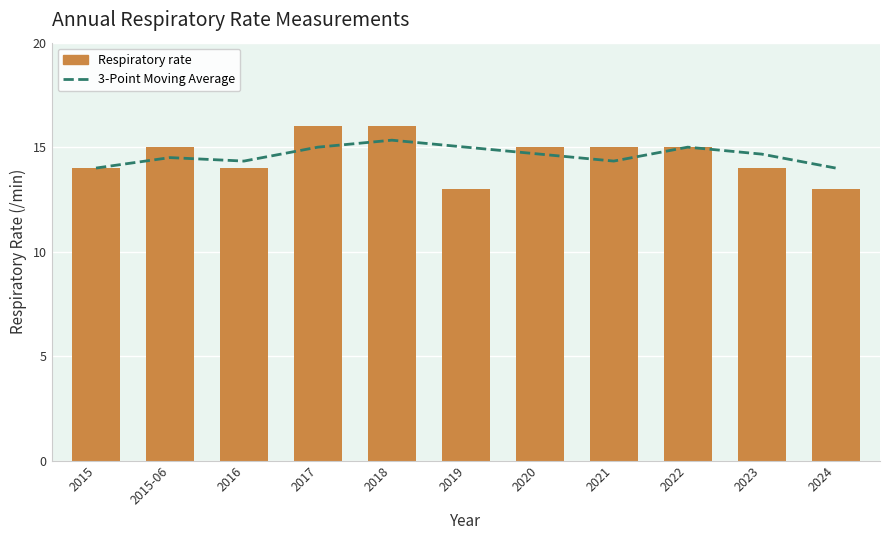

Reading left to right, extract all data points from this chart.

3-Point Moving Average: 14.0	14.5	14.3	15.0	15.3	15.0	14.7	14.3	15.0	14.7	14.0
Respiratory rate: 14.0	15.0	14.0	16.0	16.0	13.0	15.0	15.0	15.0	14.0	13.0